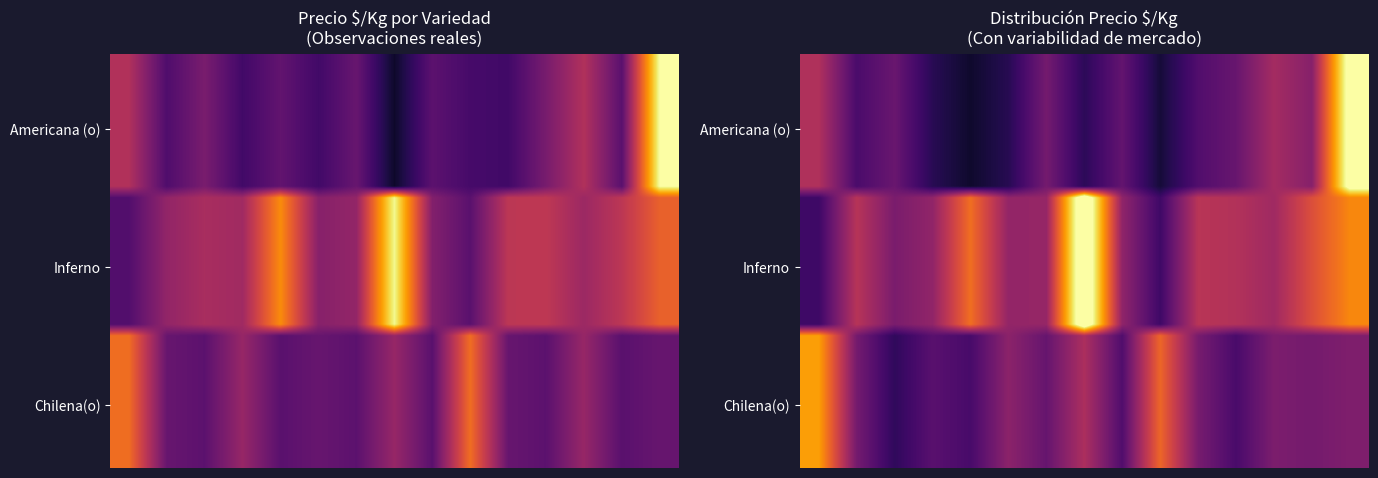

How many data points does each series have?

15